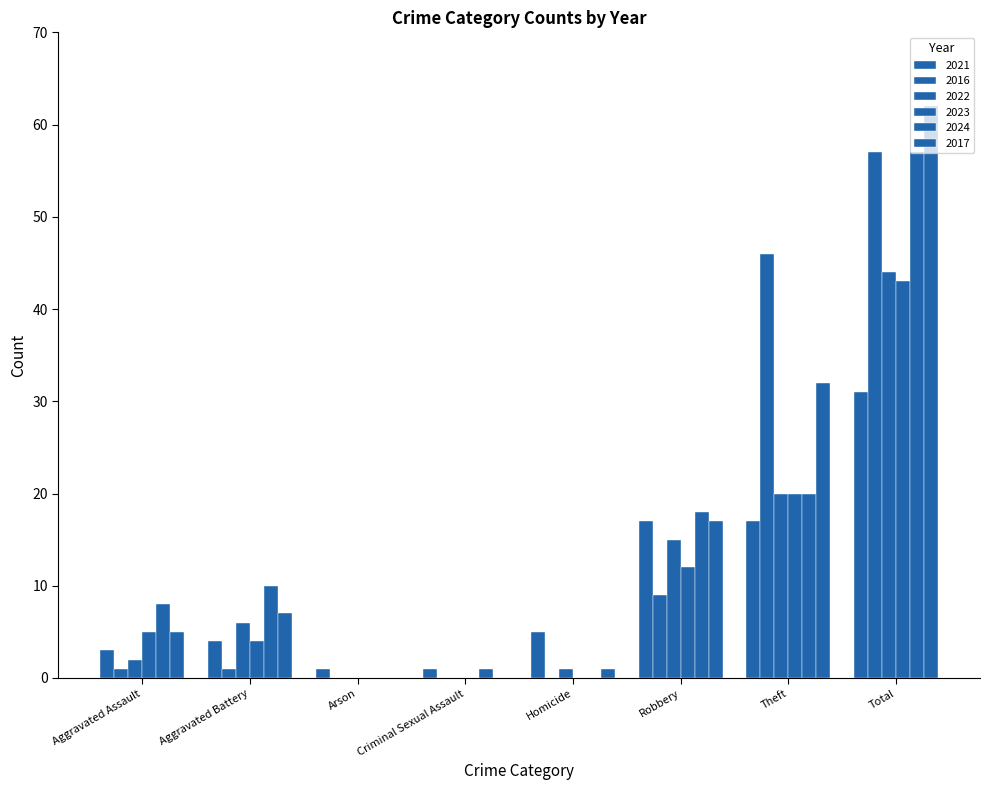

What is the difference between the second highest and second lowest values in the 2022 series?

20